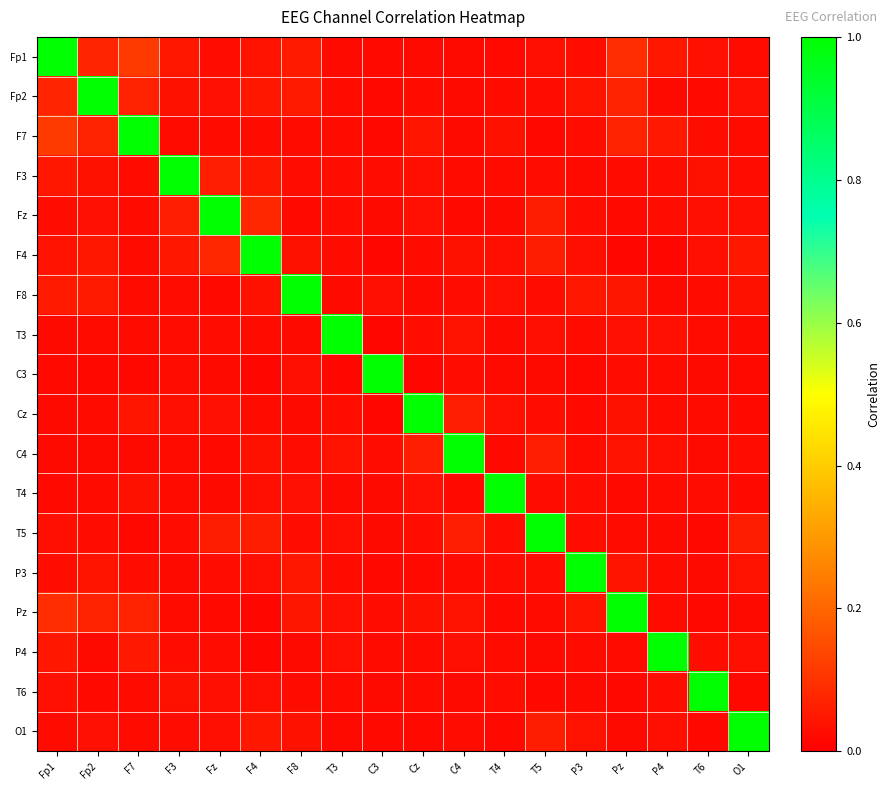

List the series in order of their peak value, lowest first.

Fp1, Fp2, F7, F3, Fz, F4, F8, T3, C3, Cz, C4, T4, T5, P3, Pz, P4, T6, O1